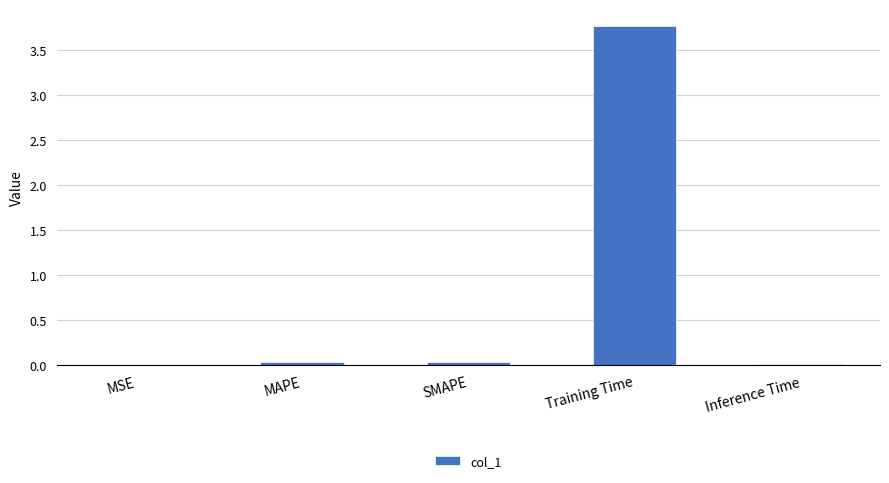

Between MAPE and MSE, which is larger?

MAPE